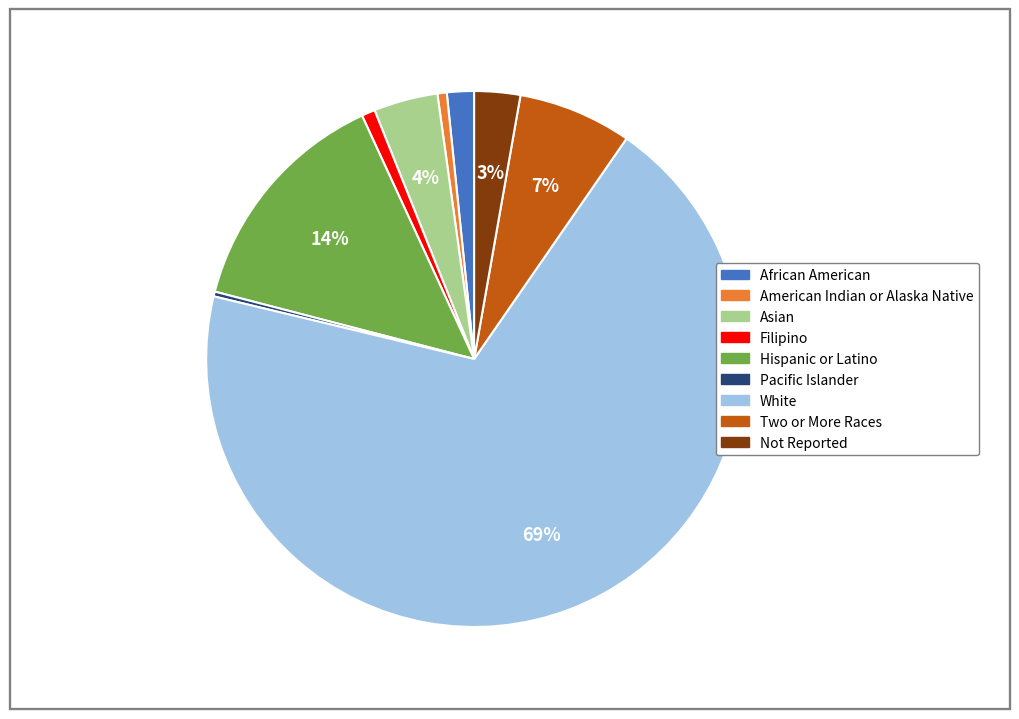

To the nearest percent, what is the average slice percentage?

11%